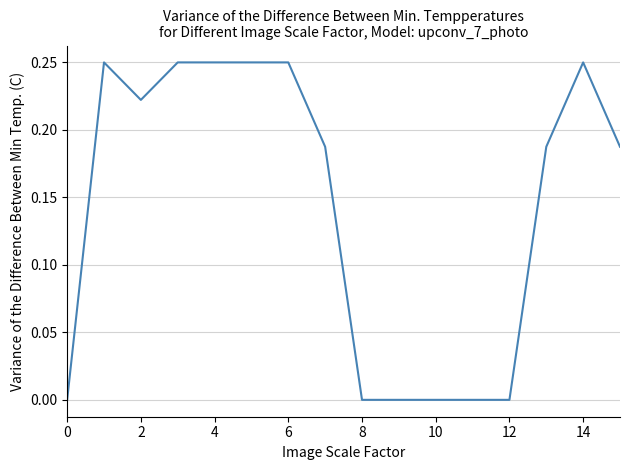

Reading left to right, list all the values displayed in this chart.

0.0	0.2	0.2	0.2	0.2	0.2	0.2	0.2	0.0	0.0	0.0	0.0	0.0	0.2	0.2	0.2